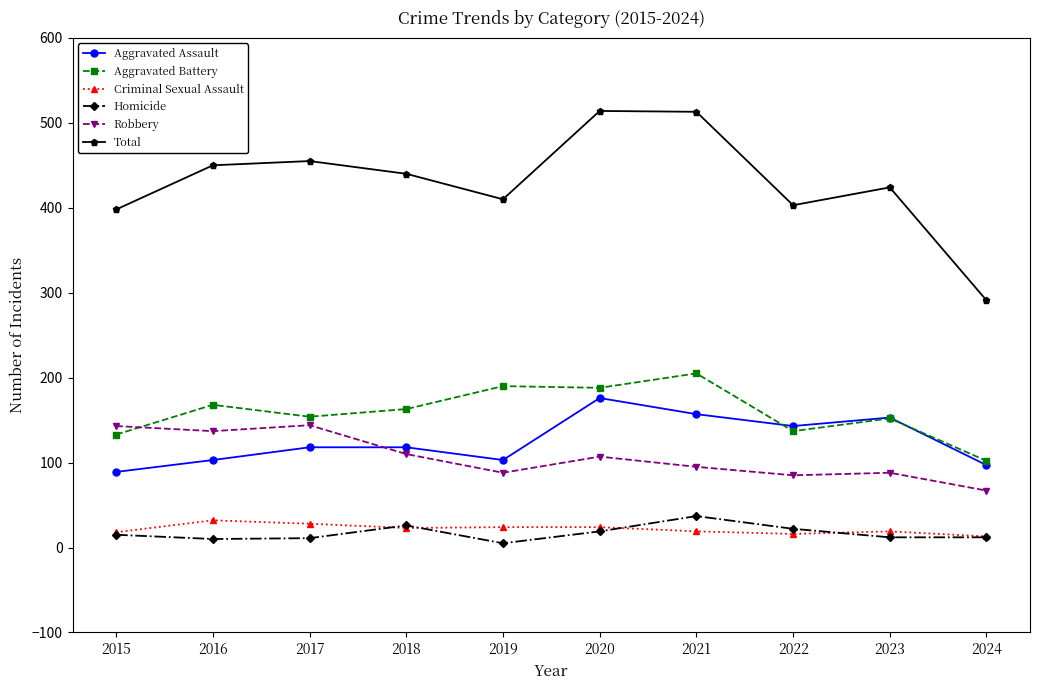

True or false: Aggravated Assault has a value of 176 at 2020.

True